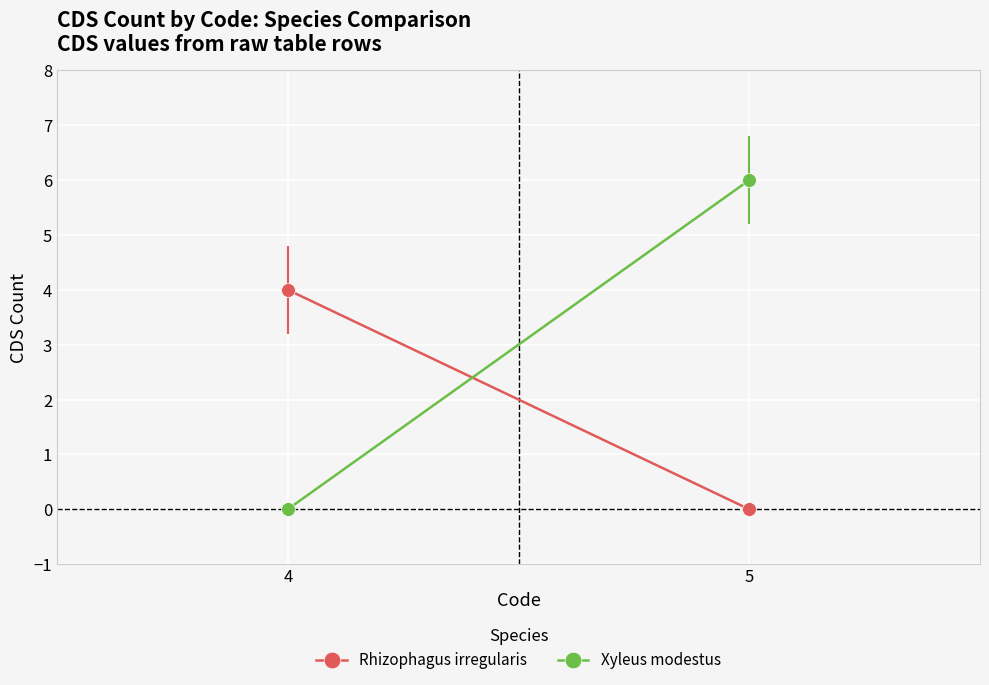

How many positive values does the Xyleus modestus series have?

1